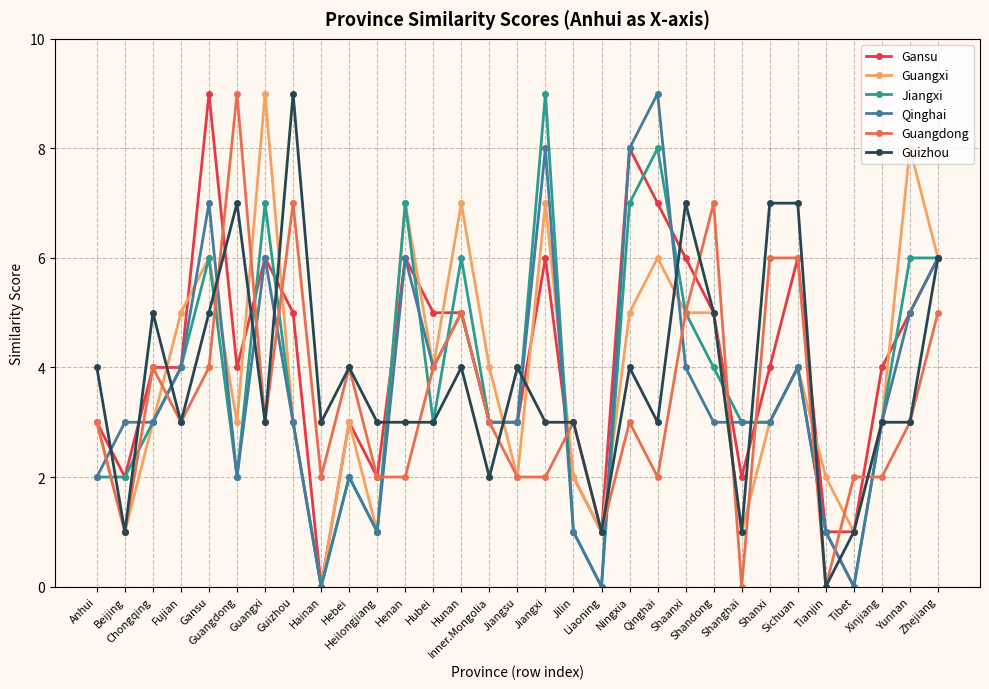

Reading left to right, transcribe all the data shown in this chart.

Gansu: Anhui=3	Beijing=2	Chongqing=4	Fujian=4	Gansu=9	Guangdong=4	Guangxi=6	Guizhou=5	Hainan=0	Hebei=3	Heilongjiang=2	Henan=6	Hubei=5	Hunan=5	Inner.Mongolia=3	Jiangsu=3	Jiangxi=6	Jilin=2	Liaoning=1	Ningxia=8	Qinghai=7	Shaanxi=6	Shandong=5	Shanghai=2	Shanxi=4	Sichuan=6	Tianjin=1	Tibet=1	Xinjiang=4	Yunnan=5	Zhejiang=6
Guangxi: Anhui=3	Beijing=1	Chongqing=3	Fujian=5	Gansu=6	Guangdong=3	Guangxi=9	Guizhou=3	Hainan=0	Hebei=3	Heilongjiang=1	Henan=7	Hubei=4	Hunan=7	Inner.Mongolia=4	Jiangsu=2	Jiangxi=7	Jilin=2	Liaoning=1	Ningxia=5	Qinghai=6	Shaanxi=5	Shandong=5	Shanghai=1	Shanxi=3	Sichuan=4	Tianjin=2	Tibet=1	Xinjiang=3	Yunnan=8	Zhejiang=6
Jiangxi: Anhui=2	Beijing=2	Chongqing=3	Fujian=4	Gansu=6	Guangdong=2	Guangxi=7	Guizhou=3	Hainan=0	Hebei=2	Heilongjiang=1	Henan=7	Hubei=3	Hunan=6	Inner.Mongolia=3	Jiangsu=3	Jiangxi=9	Jilin=1	Liaoning=0	Ningxia=7	Qinghai=8	Shaanxi=5	Shandong=4	Shanghai=3	Shanxi=3	Sichuan=4	Tianjin=1	Tibet=0	Xinjiang=3	Yunnan=6	Zhejiang=6
Qinghai: Anhui=2	Beijing=3	Chongqing=3	Fujian=4	Gansu=7	Guangdong=2	Guangxi=6	Guizhou=3	Hainan=0	Hebei=2	Heilongjiang=1	Henan=6	Hubei=4	Hunan=5	Inner.Mongolia=3	Jiangsu=3	Jiangxi=8	Jilin=1	Liaoning=0	Ningxia=8	Qinghai=9	Shaanxi=4	Shandong=3	Shanghai=3	Shanxi=3	Sichuan=4	Tianjin=1	Tibet=0	Xinjiang=3	Yunnan=5	Zhejiang=6
Guangdong: Anhui=3	Beijing=1	Chongqing=4	Fujian=3	Gansu=4	Guangdong=9	Guangxi=3	Guizhou=7	Hainan=2	Hebei=4	Heilongjiang=2	Henan=2	Hubei=4	Hunan=5	Inner.Mongolia=3	Jiangsu=2	Jiangxi=2	Jilin=3	Liaoning=1	Ningxia=3	Qinghai=2	Shaanxi=5	Shandong=7	Shanghai=0	Shanxi=6	Sichuan=6	Tianjin=0	Tibet=2	Xinjiang=2	Yunnan=3	Zhejiang=5
Guizhou: Anhui=4	Beijing=1	Chongqing=5	Fujian=3	Gansu=5	Guangdong=7	Guangxi=3	Guizhou=9	Hainan=3	Hebei=4	Heilongjiang=3	Henan=3	Hubei=3	Hunan=4	Inner.Mongolia=2	Jiangsu=4	Jiangxi=3	Jilin=3	Liaoning=1	Ningxia=4	Qinghai=3	Shaanxi=7	Shandong=5	Shanghai=1	Shanxi=7	Sichuan=7	Tianjin=0	Tibet=1	Xinjiang=3	Yunnan=3	Zhejiang=6